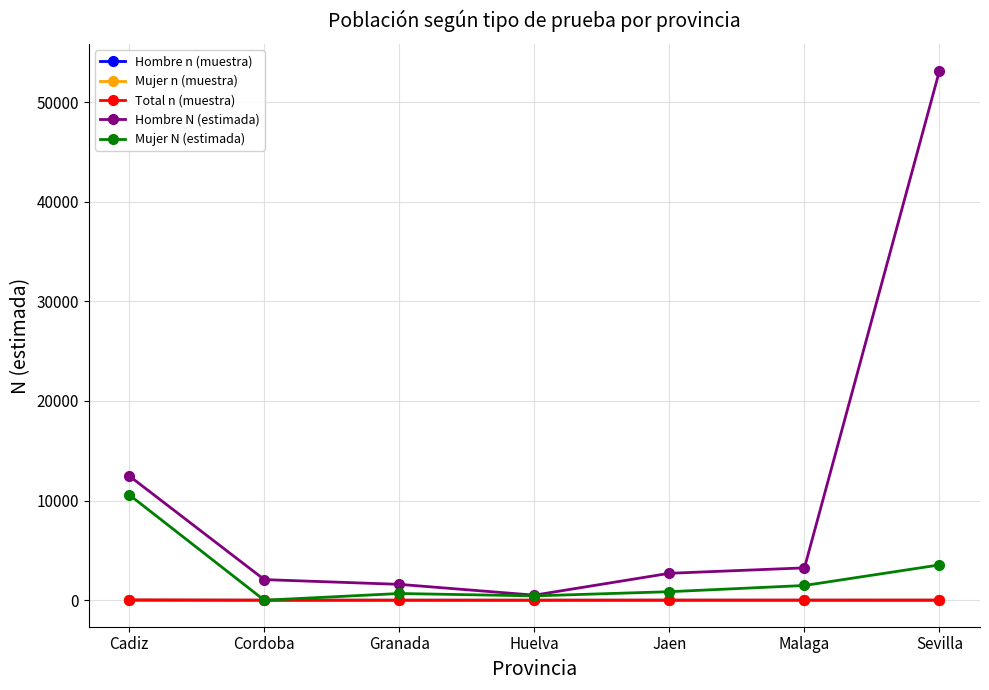

The Mujer n (muestra) series shows 3 at Malaga. True or false?

True